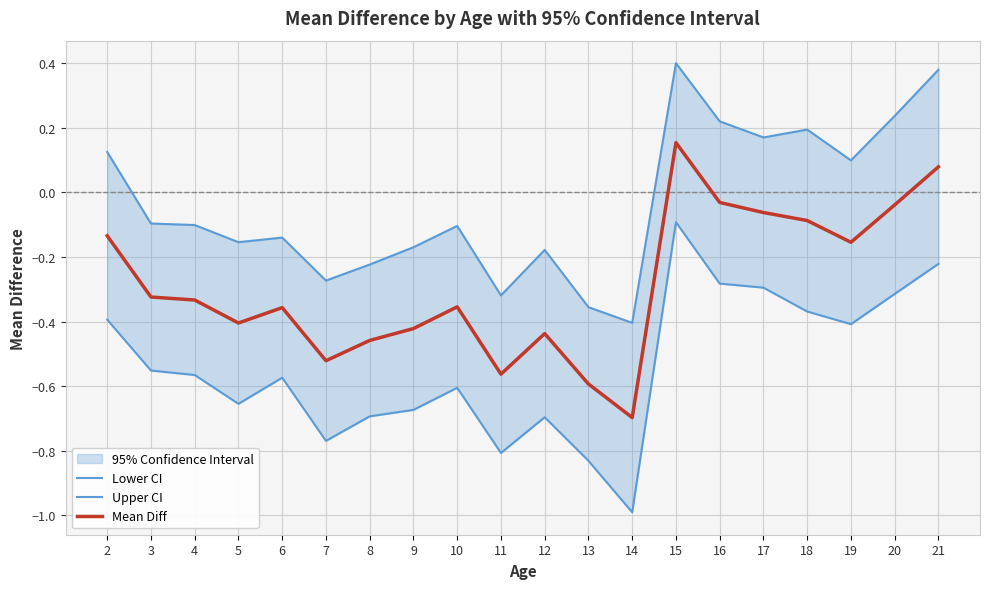

Rank the series at 8 from highest to lowest value.

Upper CI, Mean Diff, Lower CI